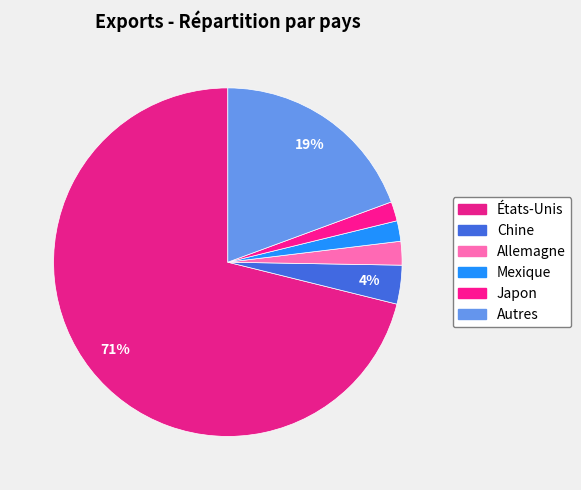

How many slices are in this pie chart?

6